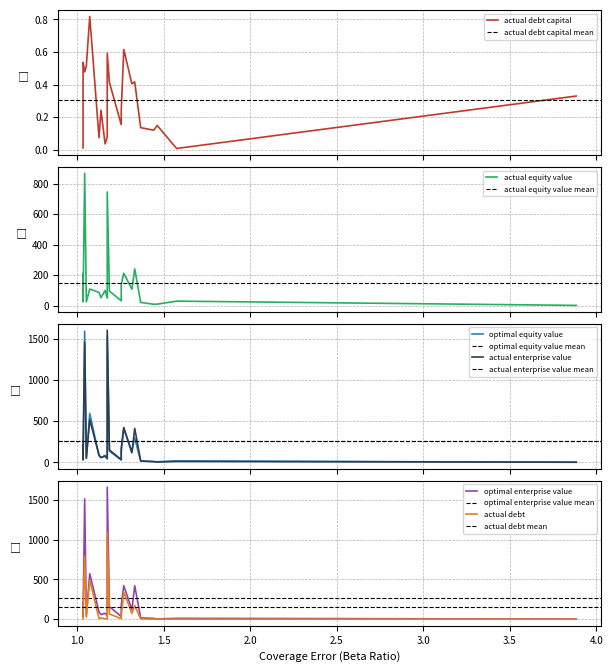

What are all the series names shown in the legend?

actual_debt_capital, actual_equity_value, optimal_equity_value, actual_enterprise_value, optimal_enterprise_value, actual_debt